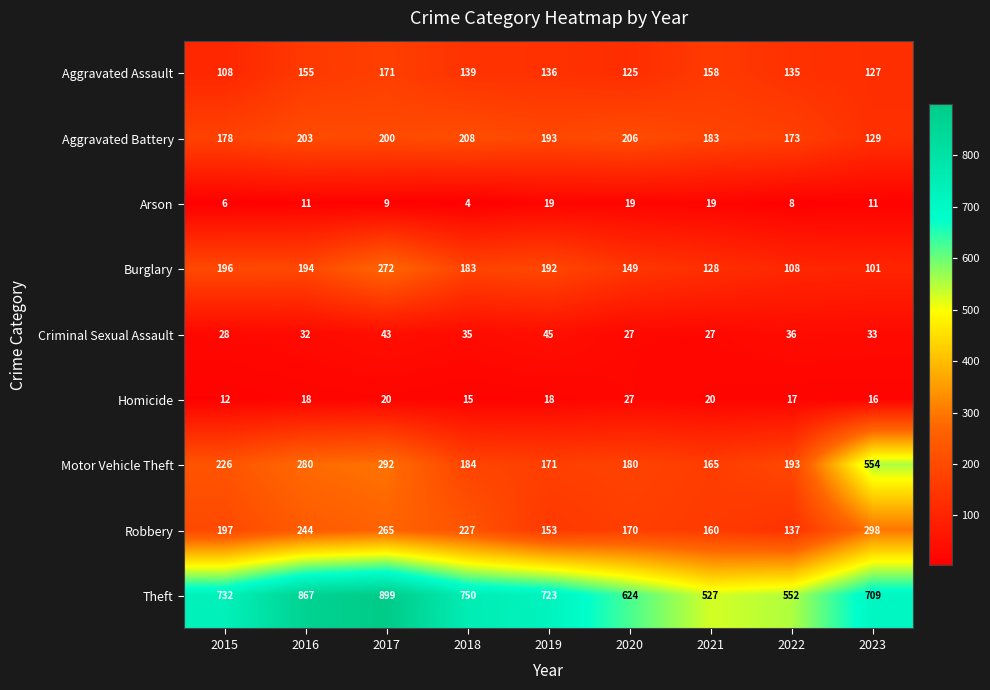

Which series has the widest spread of values?

Motor Vehicle Theft